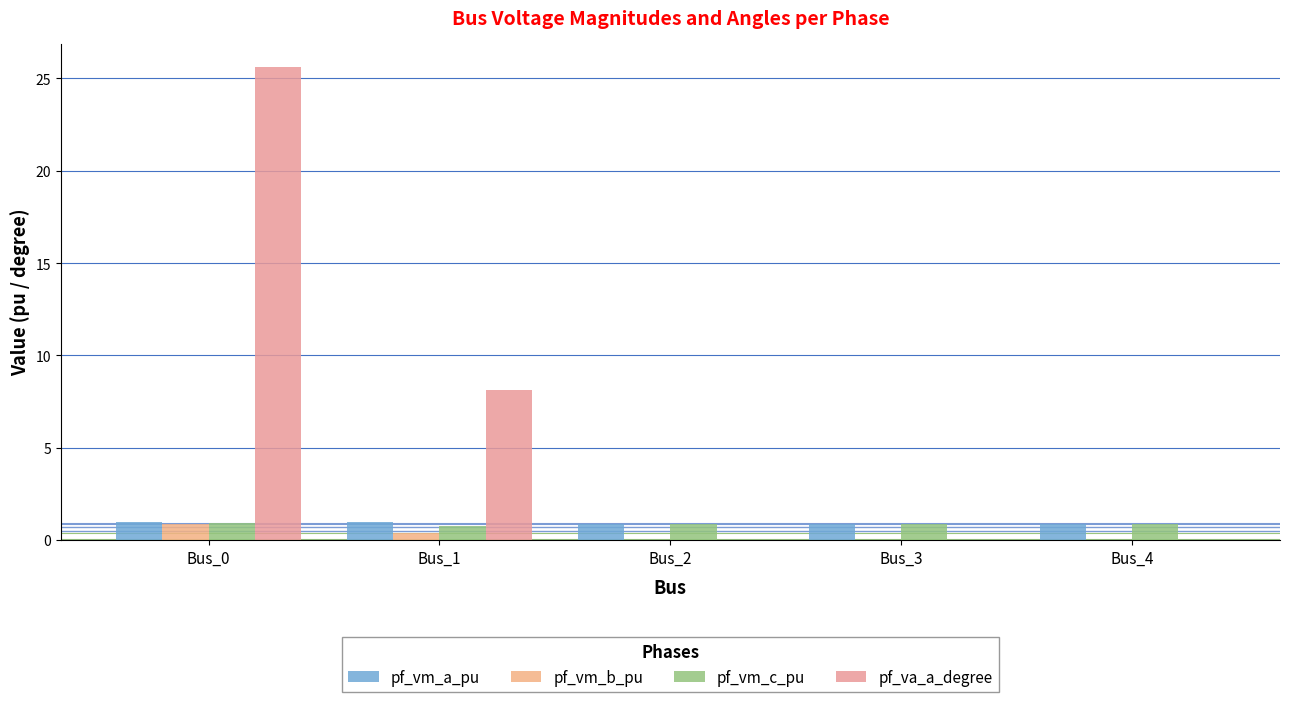

How many distinct data groups are displayed?

4